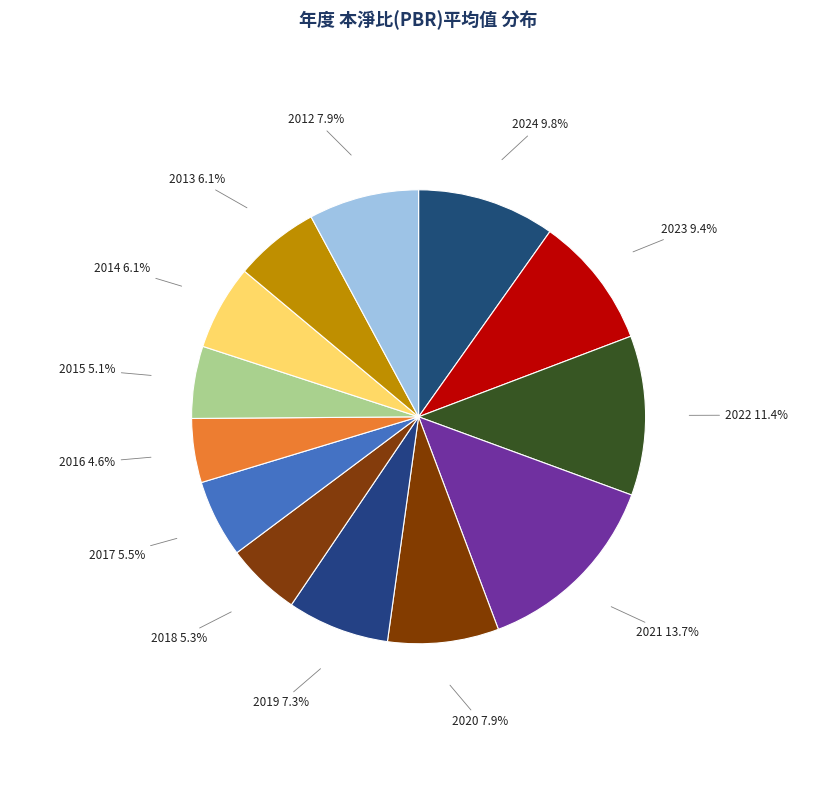

Which slice is the largest?

2021